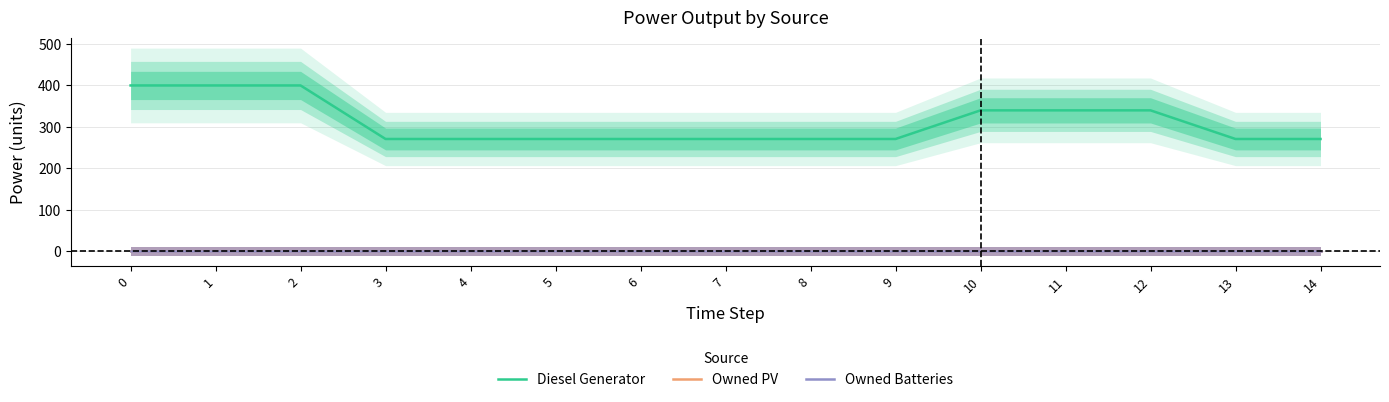

Reading left to right, what are all the values shown in this chart?

Diesel Generator: 400	400	400	271	271	271	271	271	271	271	340	340	340	271	271
Owned PV: 0	0	0	0	0	0	0	0	0	0	0	0	0	0	0
Owned Batteries: 0	0	0	0	0	0	0	0	0	0	0	0	0	0	0